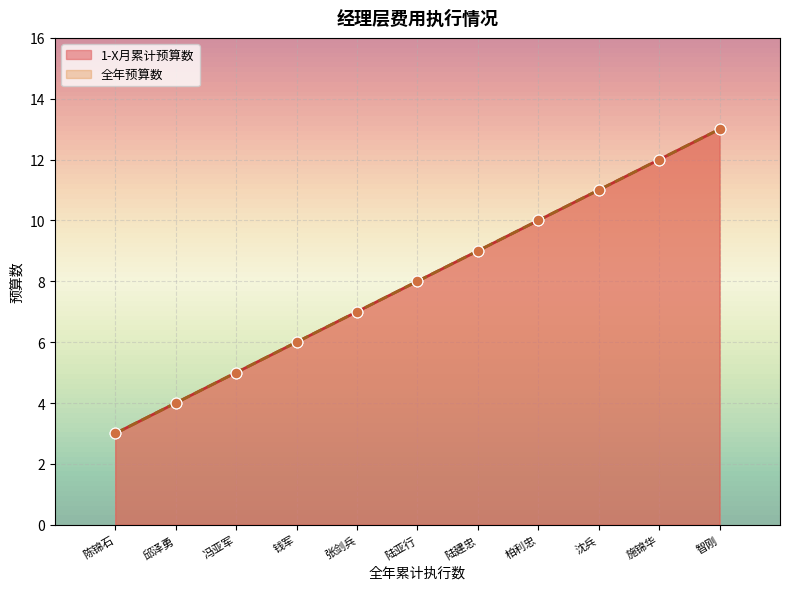

Which series contains the lowest Y value?

1-X月累计预算数